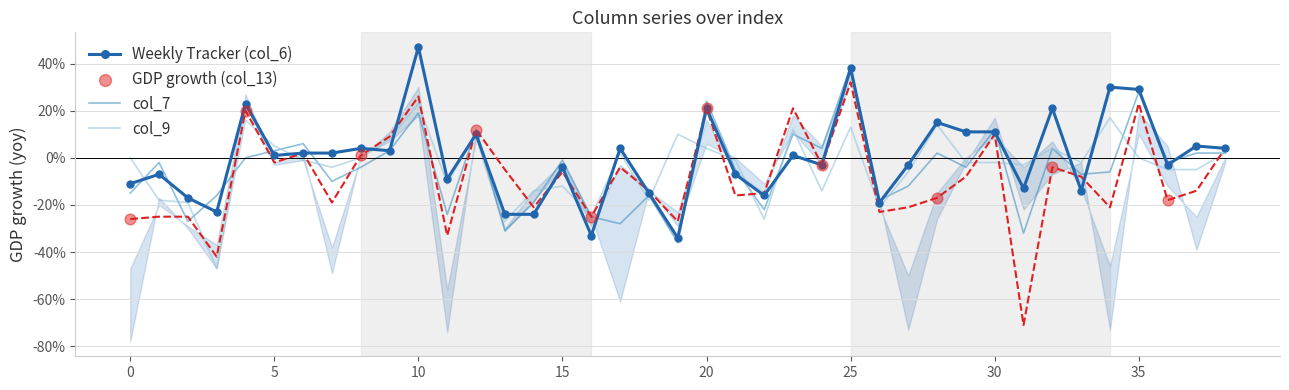

Which series has the widest spread of Y values?

col_13